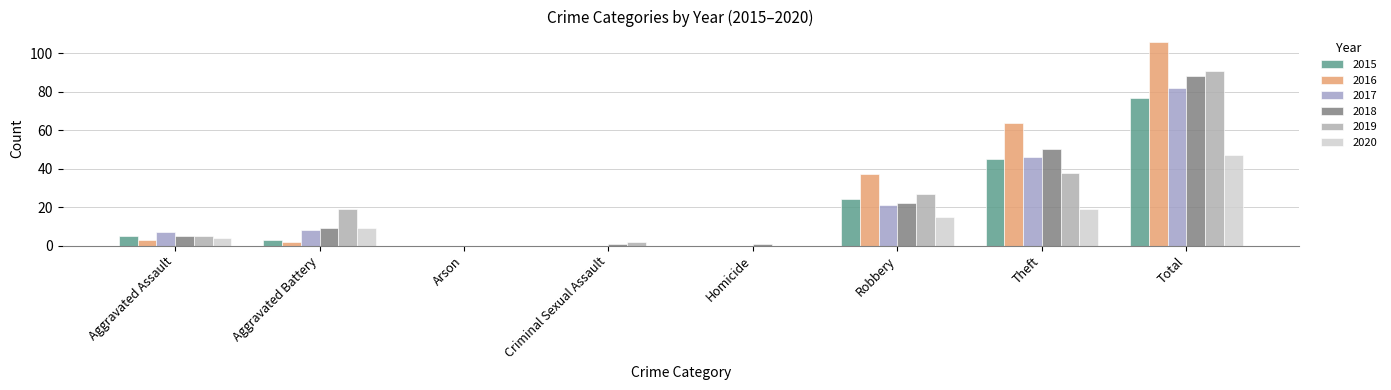

The 2016 series shows 0 at Arson. True or false?

True